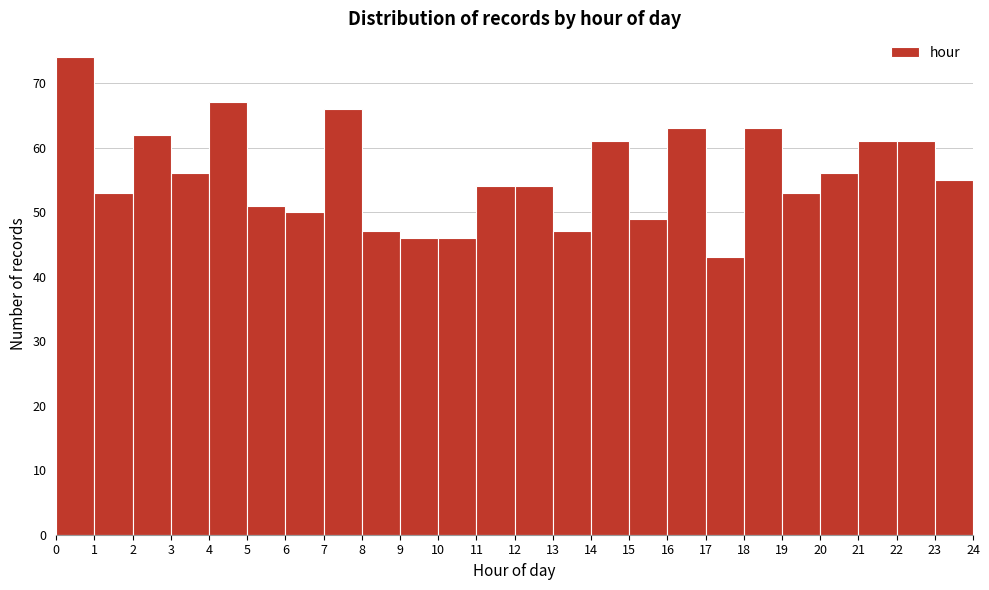

Reading left to right, list every bar in this chart as the range it spans on the x-axis followed by its height. The values are not printed on the chart, so give them approximately, as read against the axis.

0 to 1: 74
1 to 2: 53
2 to 3: 62
3 to 4: 56
4 to 5: 67
5 to 6: 51
6 to 7: 50
7 to 8: 66
8 to 9: 47
9 to 10: 46
10 to 11: 46
11 to 12: 54
12 to 13: 54
13 to 14: 47
14 to 15: 61
15 to 16: 49
16 to 17: 63
17 to 18: 43
18 to 19: 63
19 to 20: 53
20 to 21: 56
21 to 22: 61
22 to 23: 61
23 to 24: 55